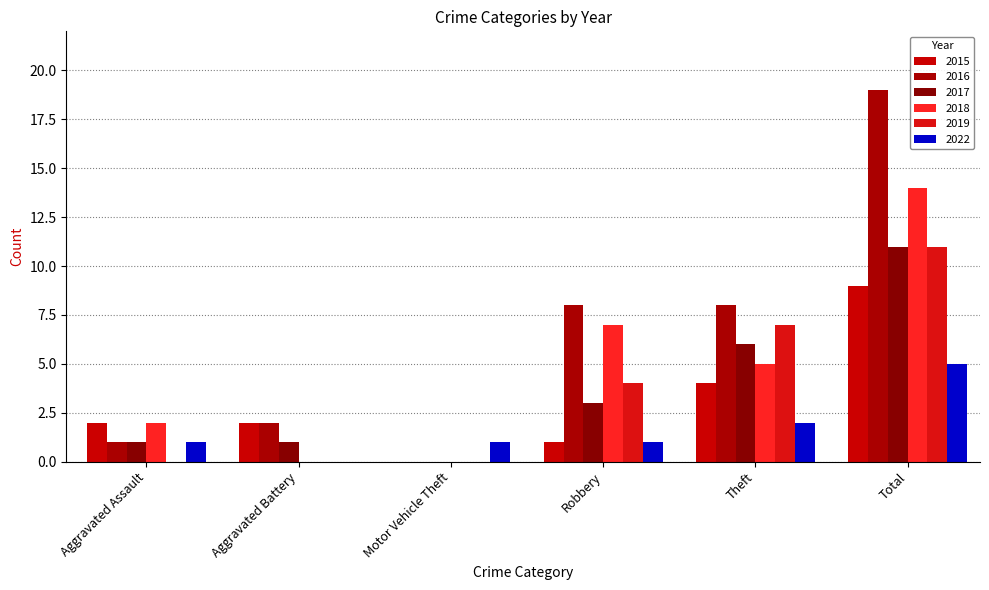

What is the difference between the second highest and minimum values in the 2019 series?

7